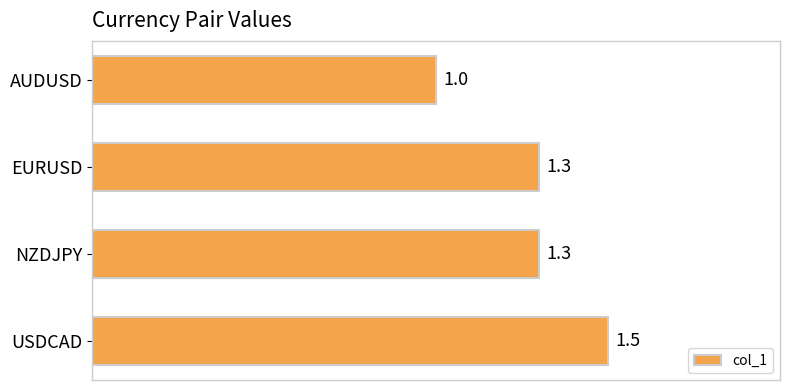

What is the difference between the second highest and minimum values?

0.3